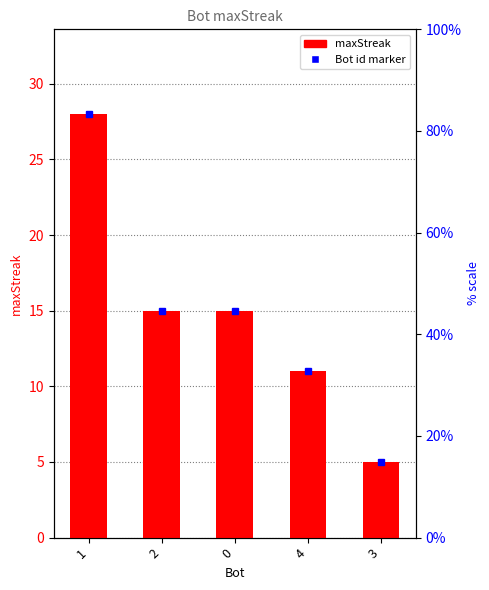

List the labels in order of value, smallest first.

3, 4, 2, 0, 1